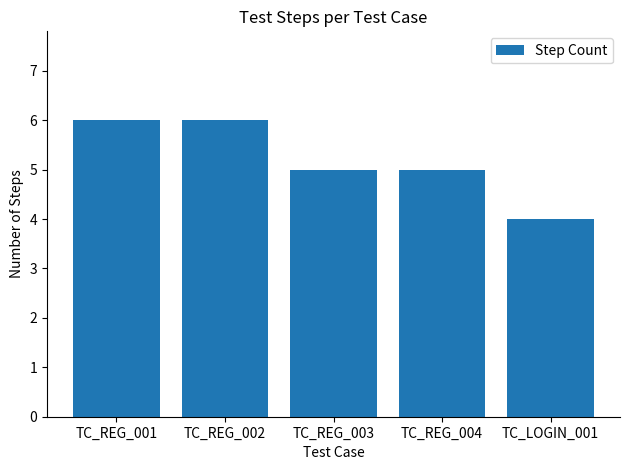

What is the label of the 5th bar from the right?

TC_REG_001